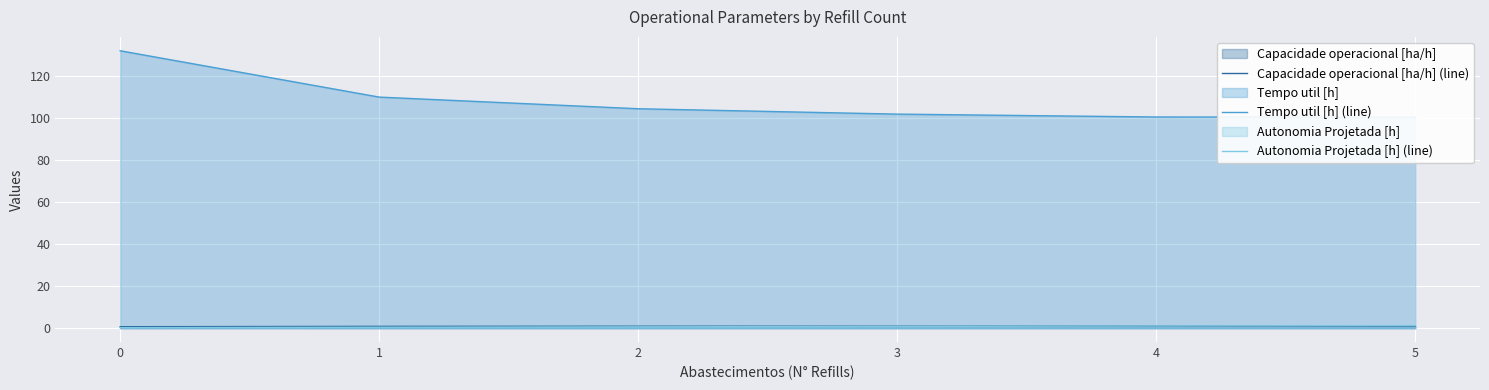

What is the lowest value of the Tempo util [h] (line) series?

100.3